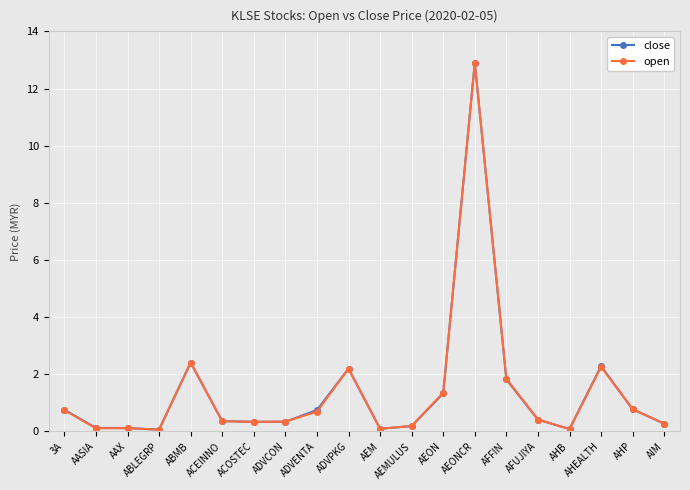

Which series changed the most between 3A and AEM?

close